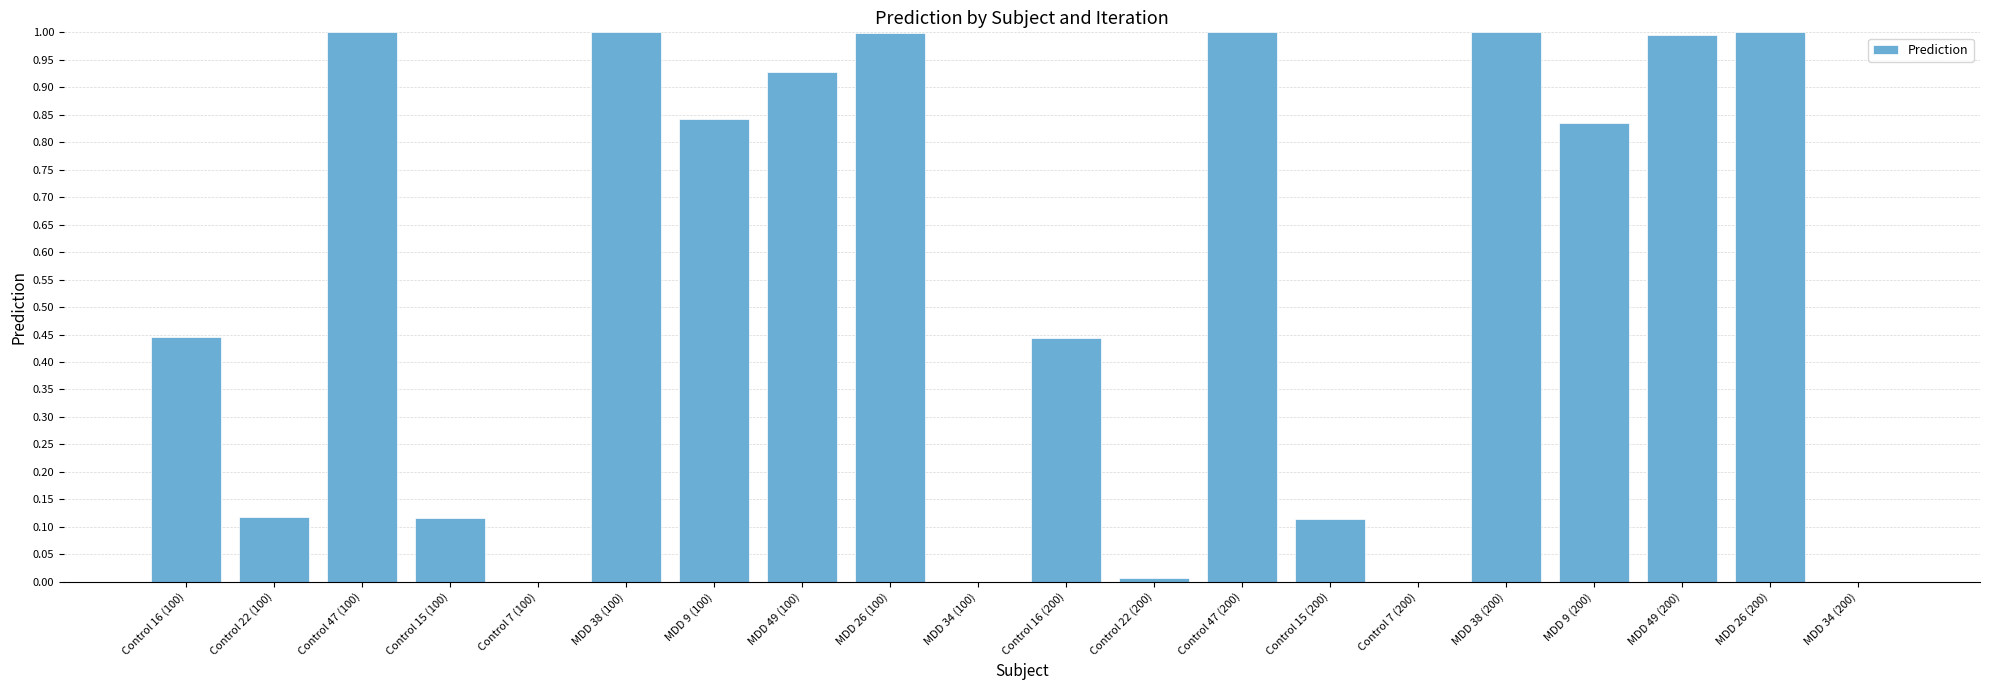

Does the chart contain stacked bars?

No